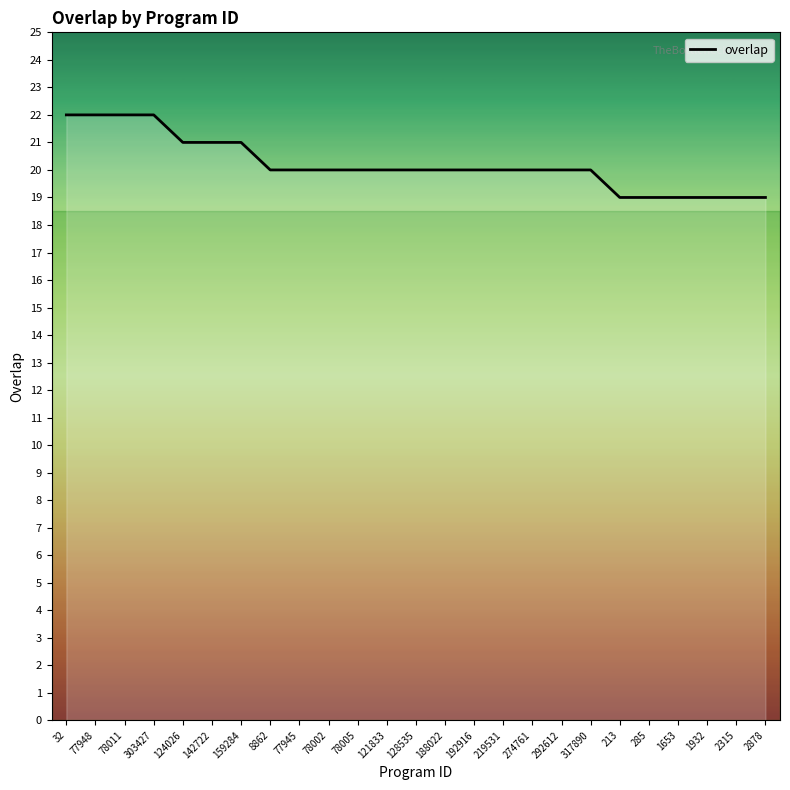

What is the difference between the values at 1932 and 8862?

1